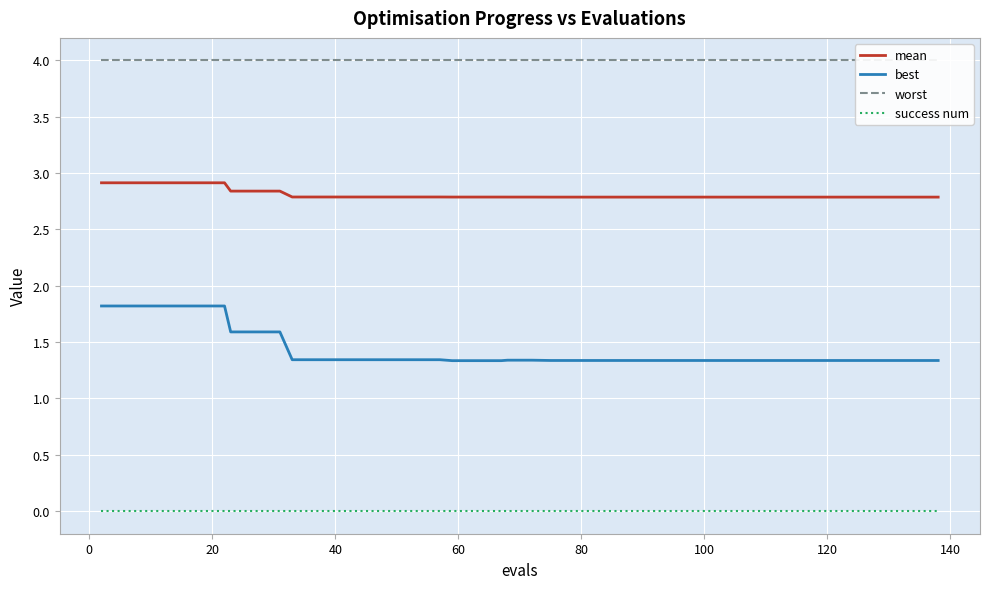

True or false: best and mean intersect in this chart.

False